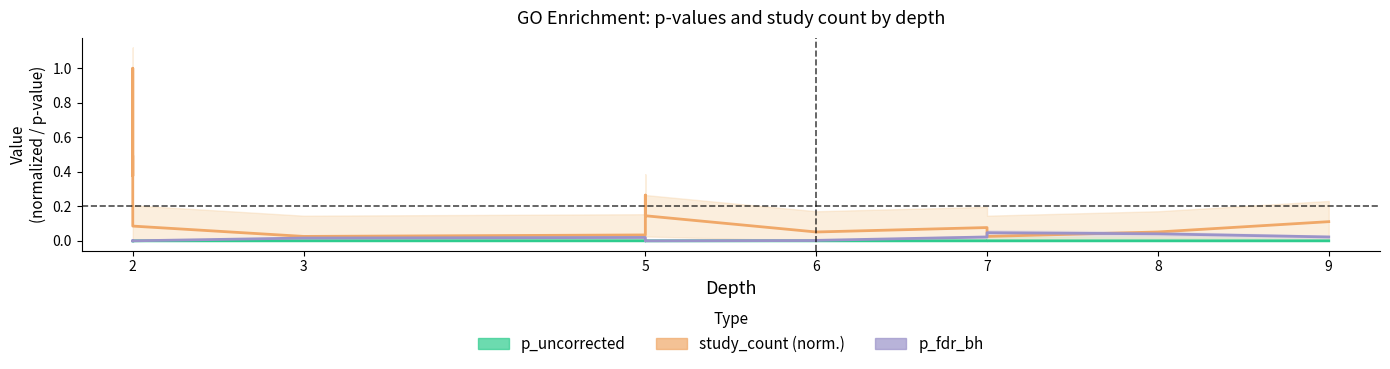

What is the value of the study_count point at the 10th from the left?

0.1